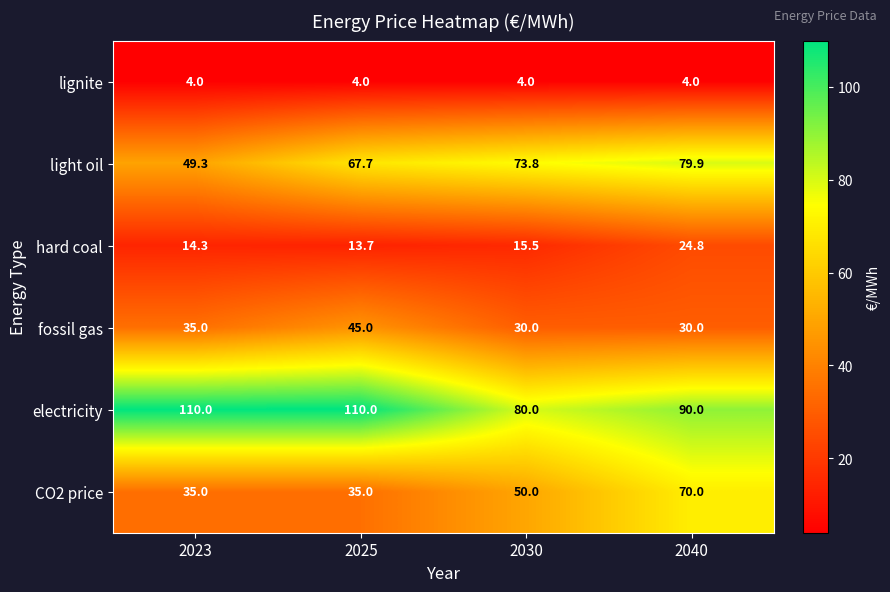

Count the number of categories in the chart.

4